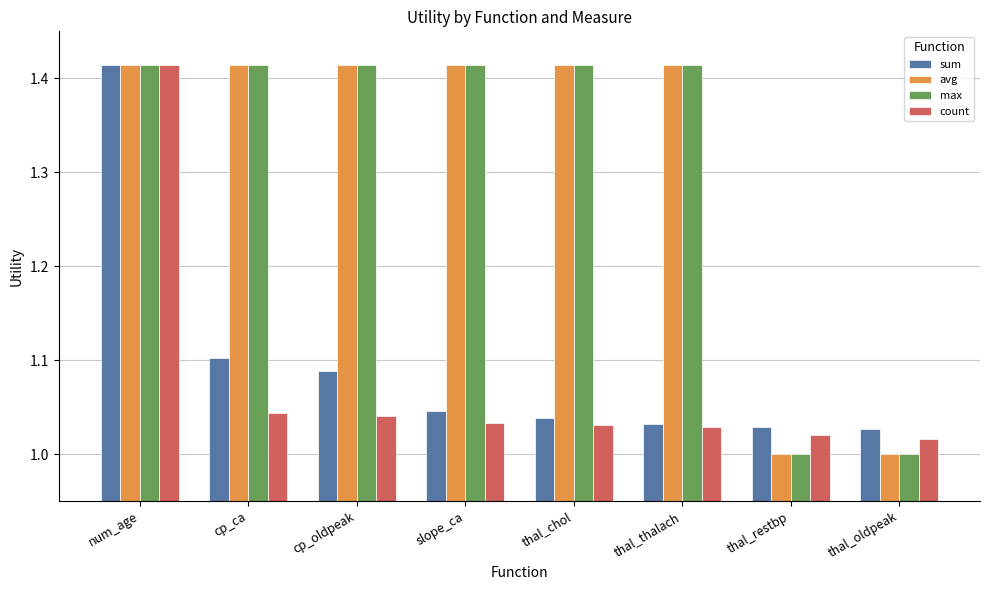

At which label does count reach its peak?

num_age